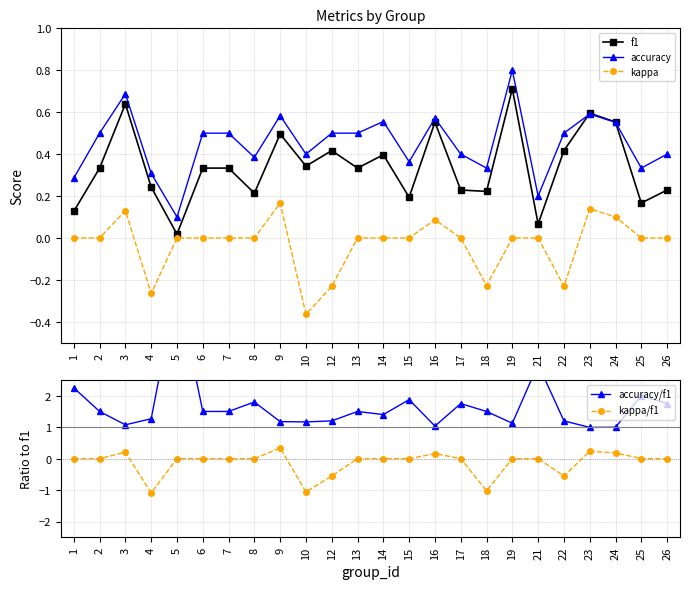

Where is the first local maximum for f1?

3